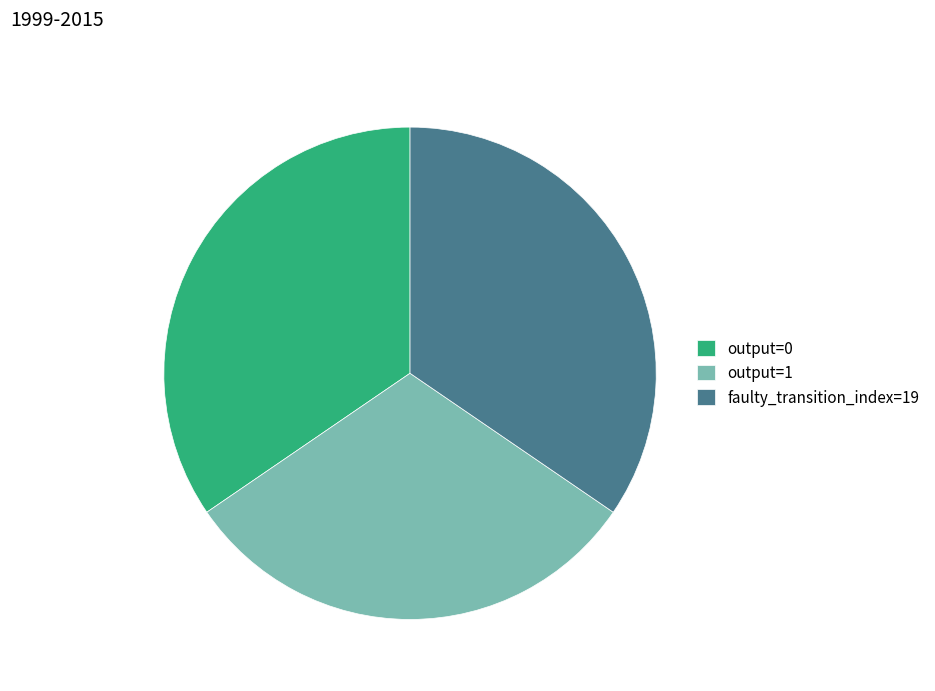

Is the sum of output=0 and faulty_transition_index=19 greater than half?

Yes